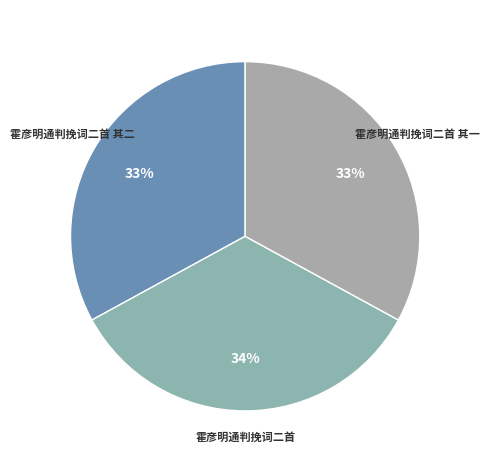

Which category has the biggest portion of the pie?

霍彦明通判挽词二首